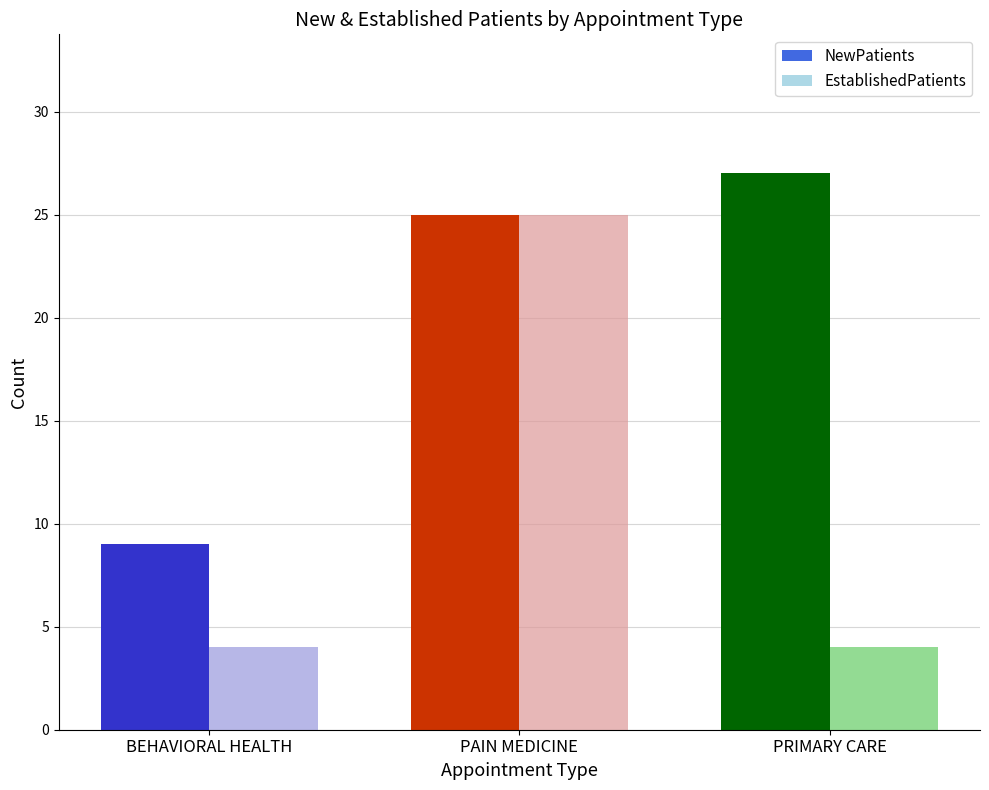

At how many categories does at least one series exceed 7?

3